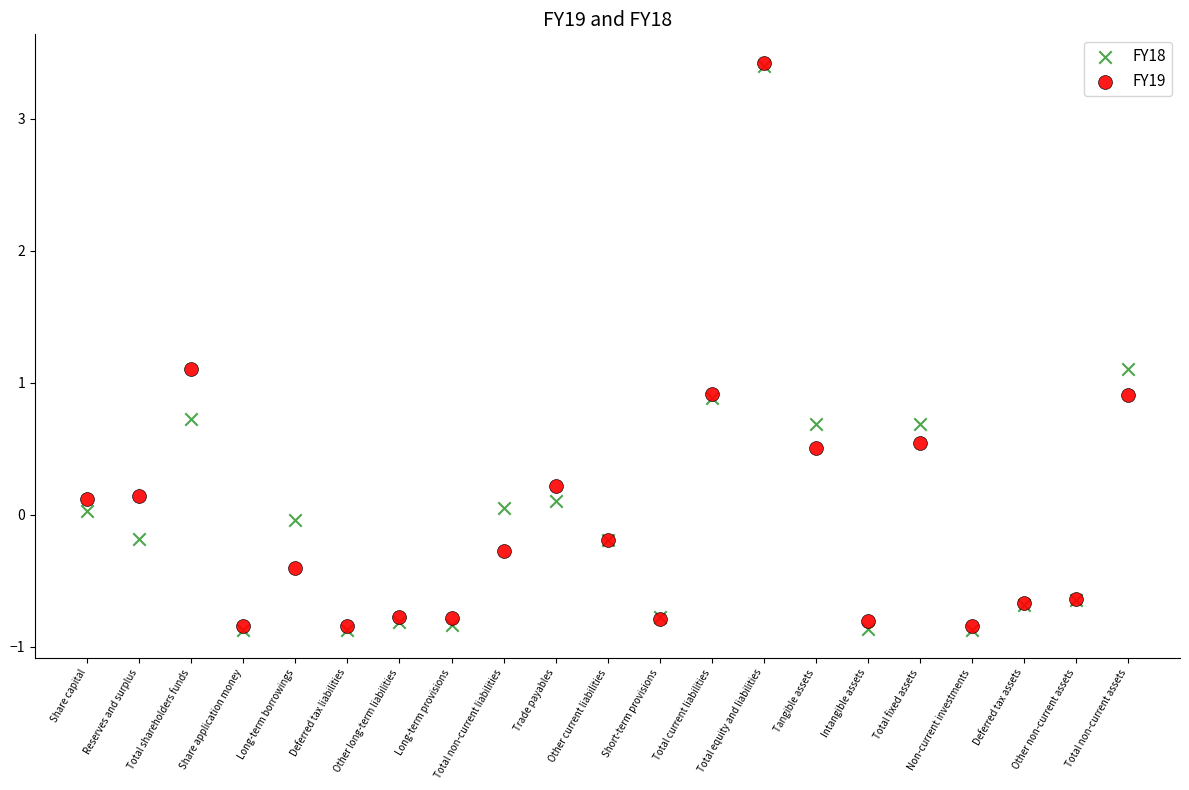

Which series has the largest Y range (max minus min)?

FY18